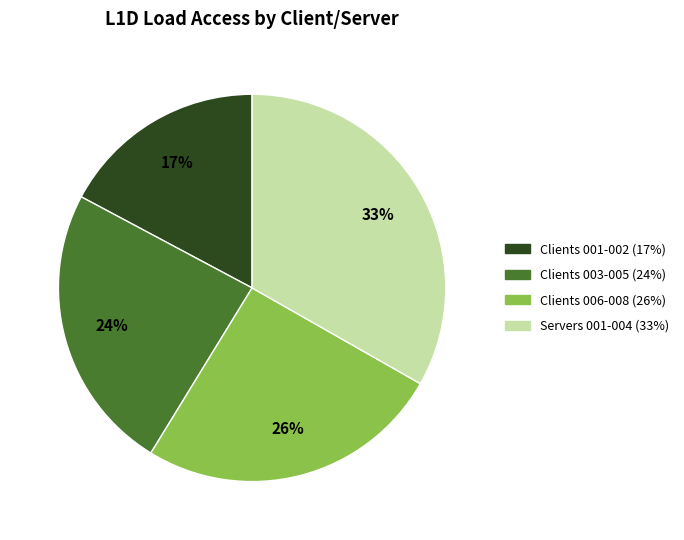

How many slices are in this pie chart?

4